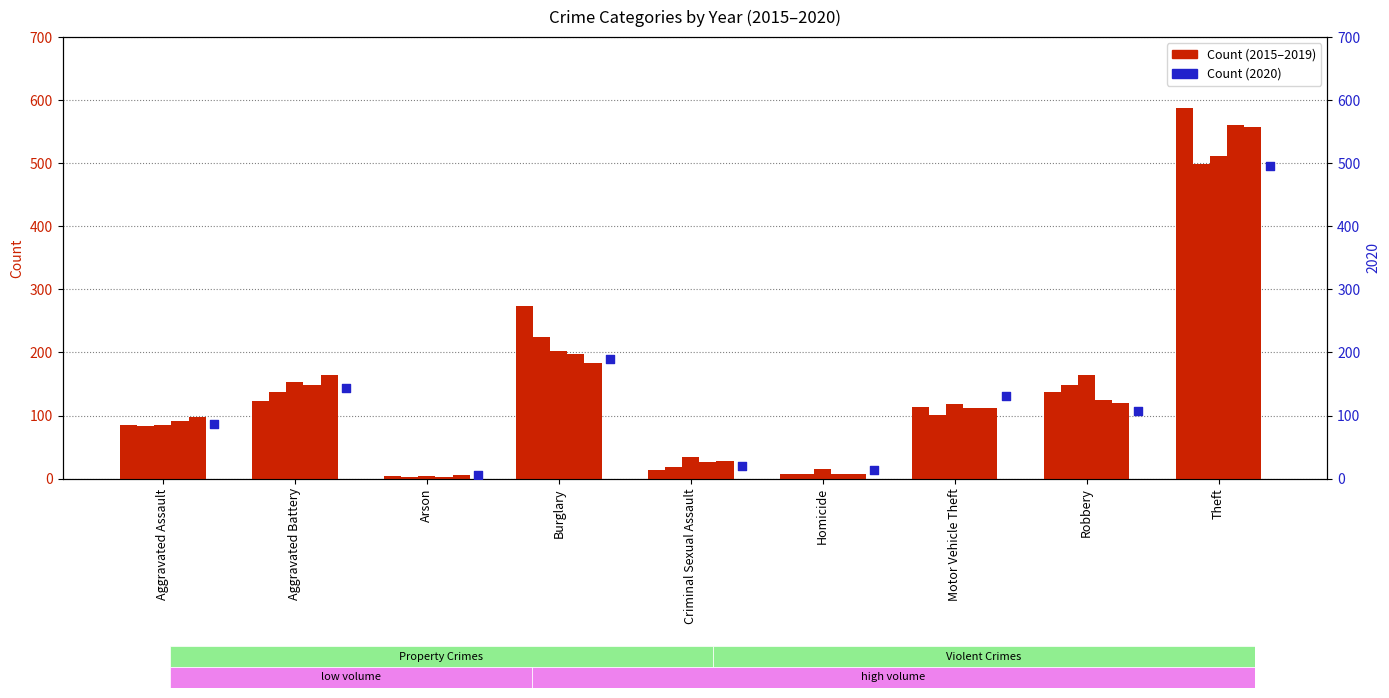

At how many categories does at least one series exceed 505?

1